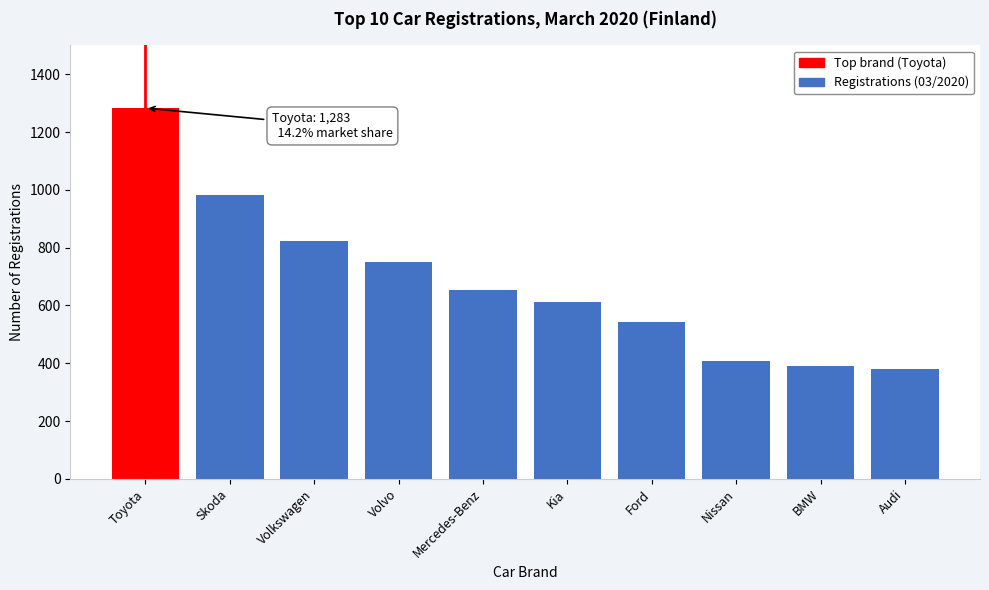

Reading left to right, extract all data points from this chart.

Toyota=1283	Skoda=981	Volkswagen=823	Volvo=752	Mercedes-Benz=653	Kia=613	Ford=543	Nissan=409	BMW=391	Audi=379